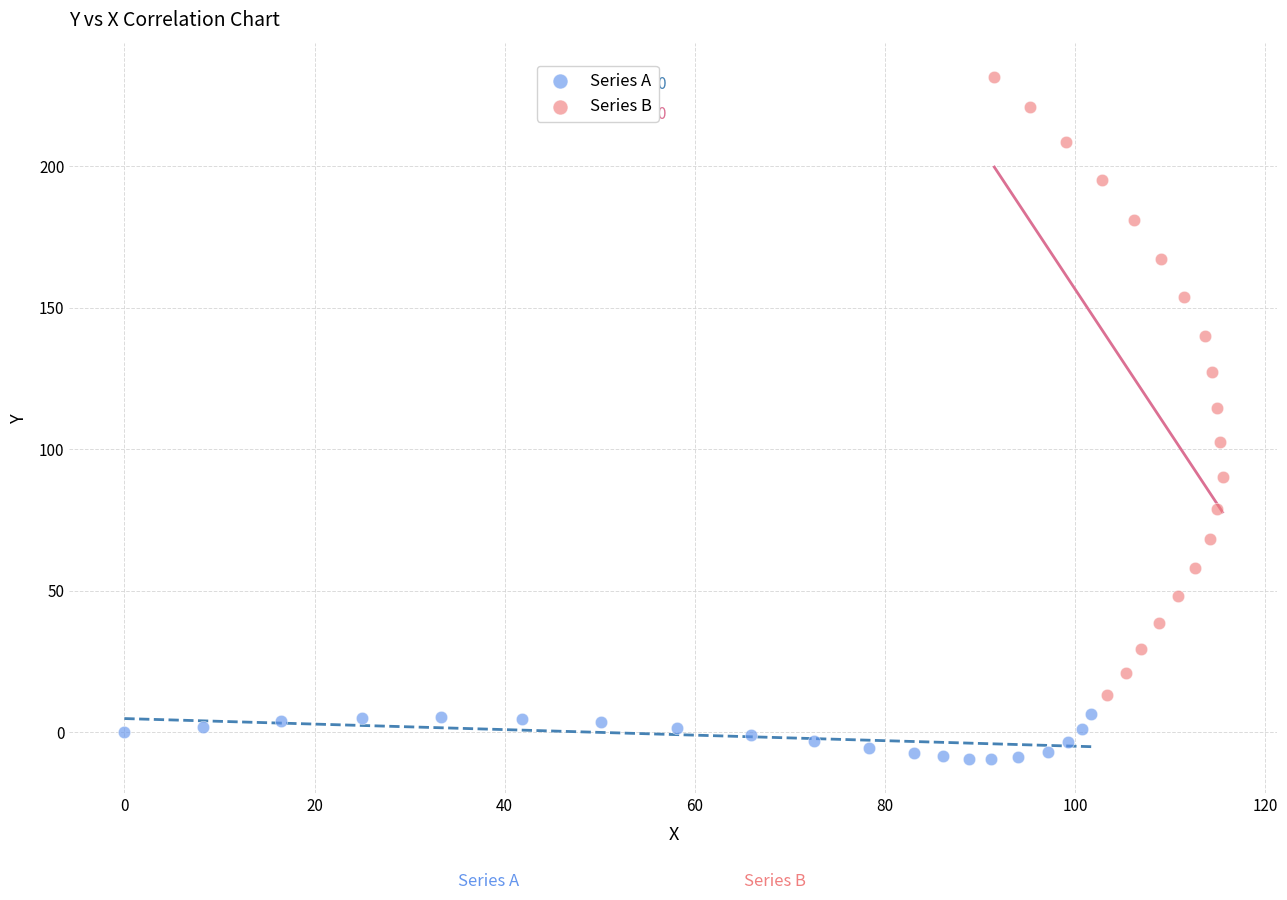

Which series reaches the maximum Y coordinate?

Series B